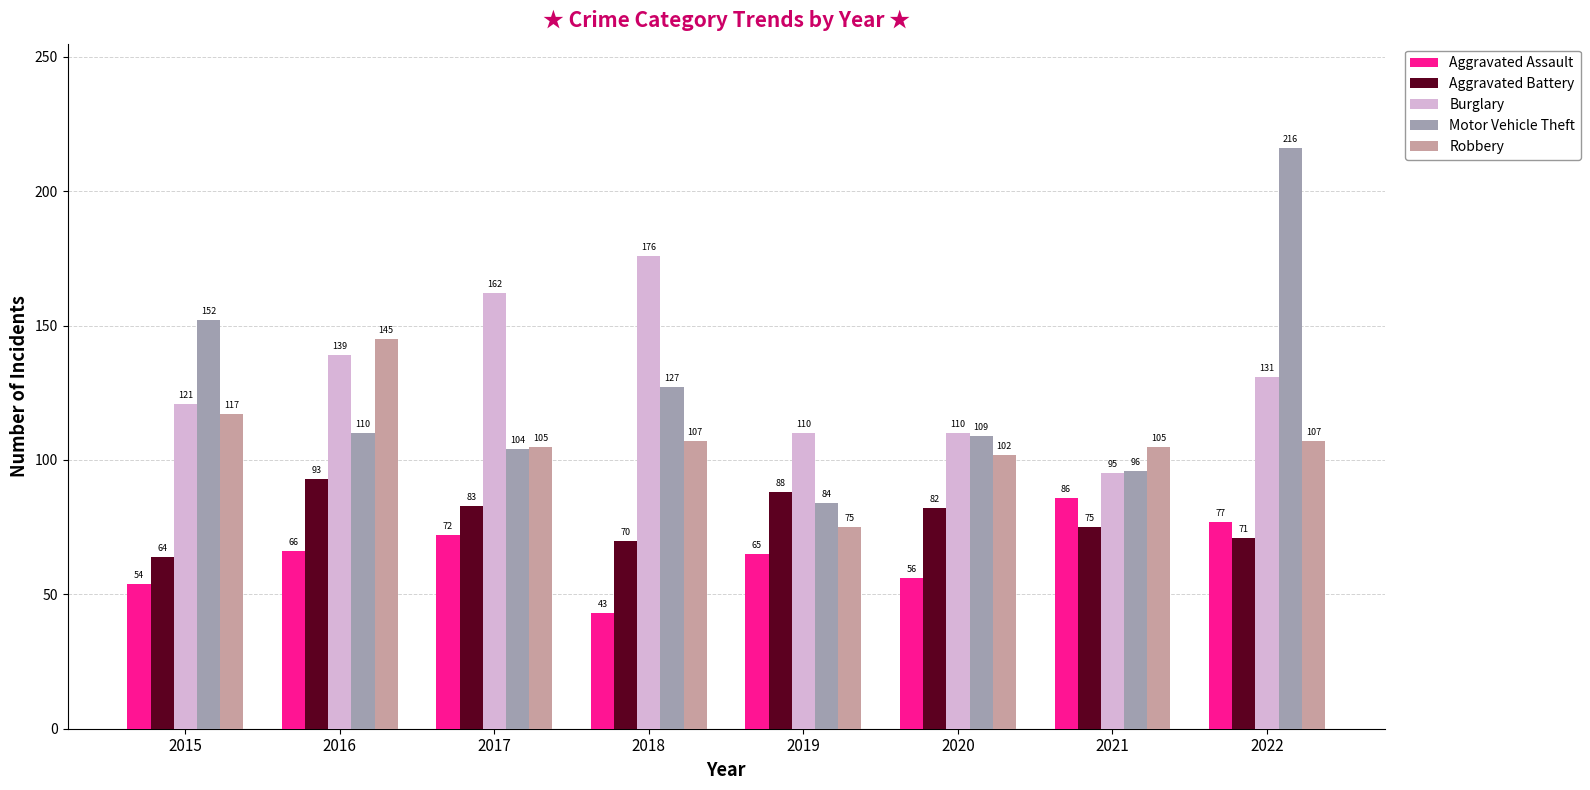

Where does the Motor Vehicle Theft series first go above 110?

2015